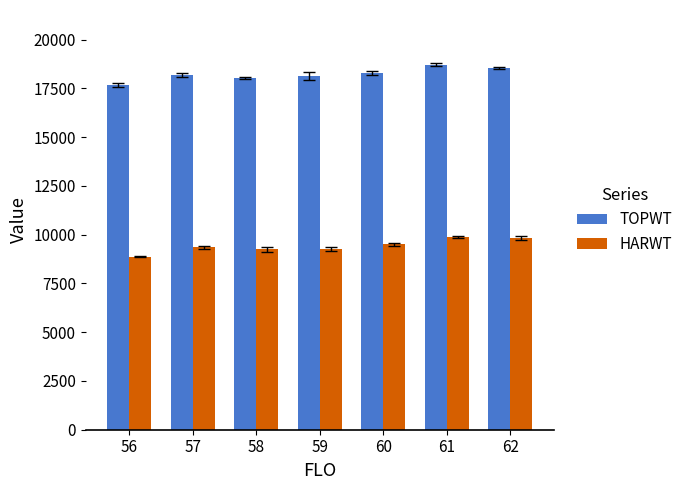

What is the smallest value displayed?

8871.5